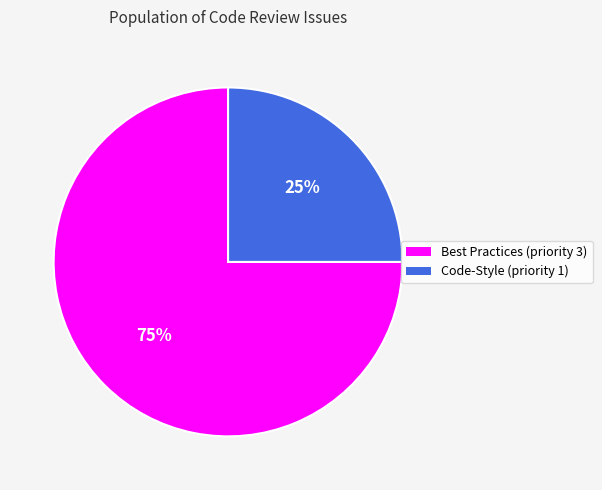

To the nearest percent, what is the difference between the largest and smallest slice percentages?

50%